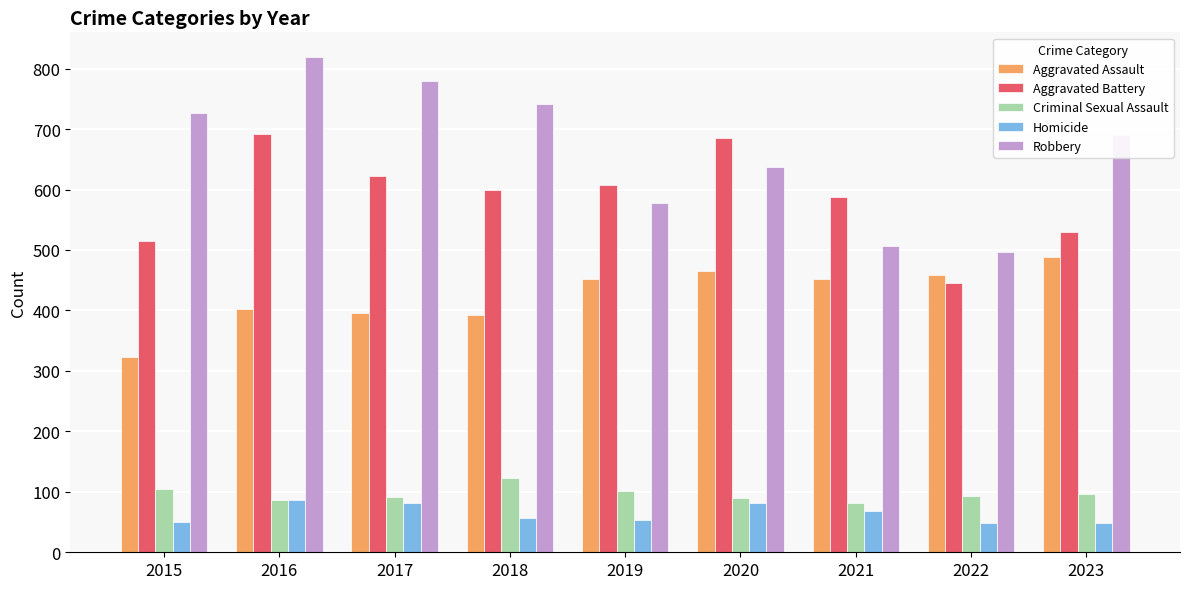

The Robbery series shows 504 at 2017. True or false?

False